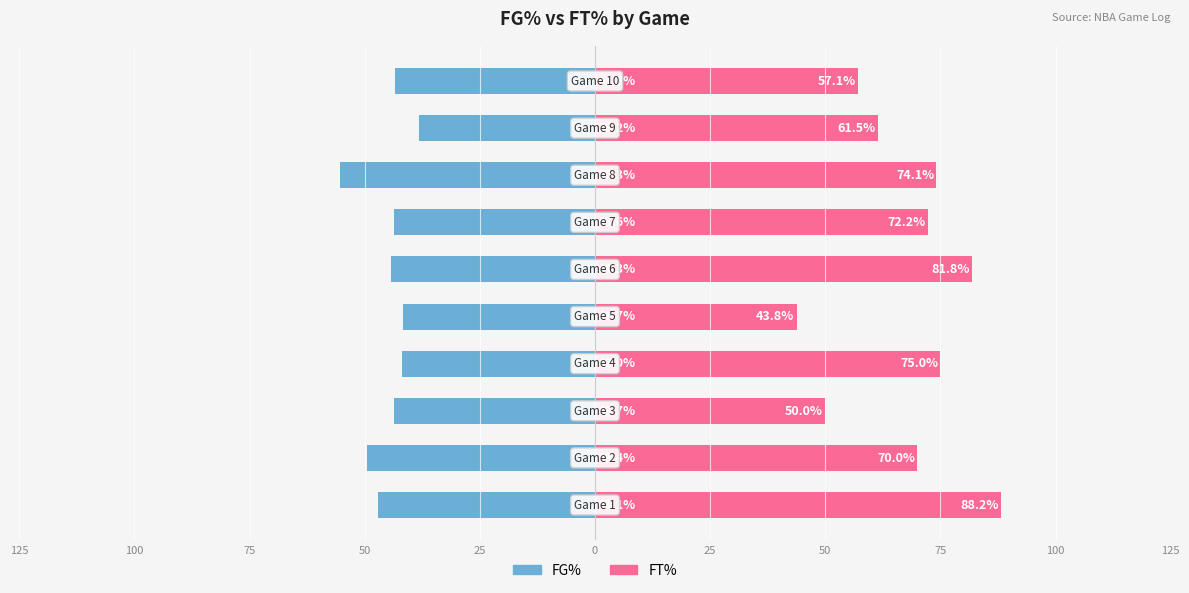

Which series changed the most between 50 and 50?

FG%